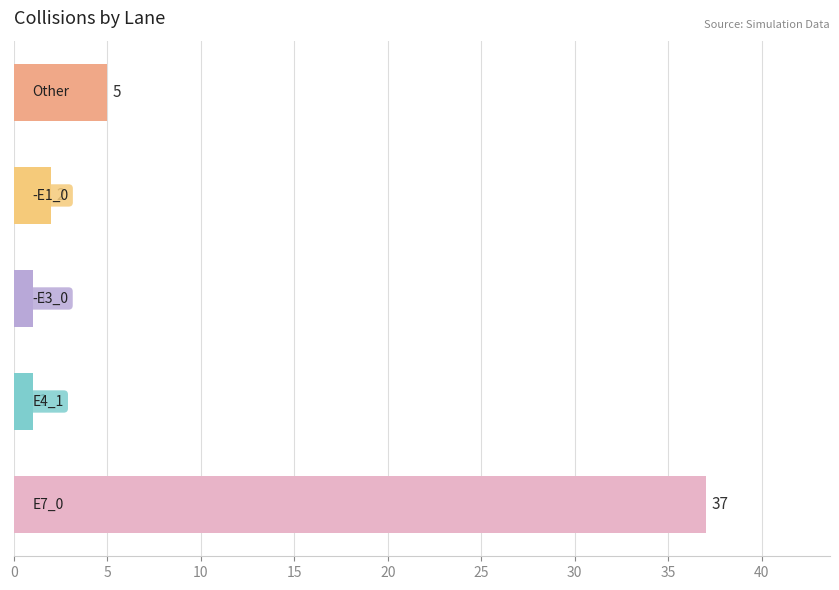

What is the greatest value displayed?

37